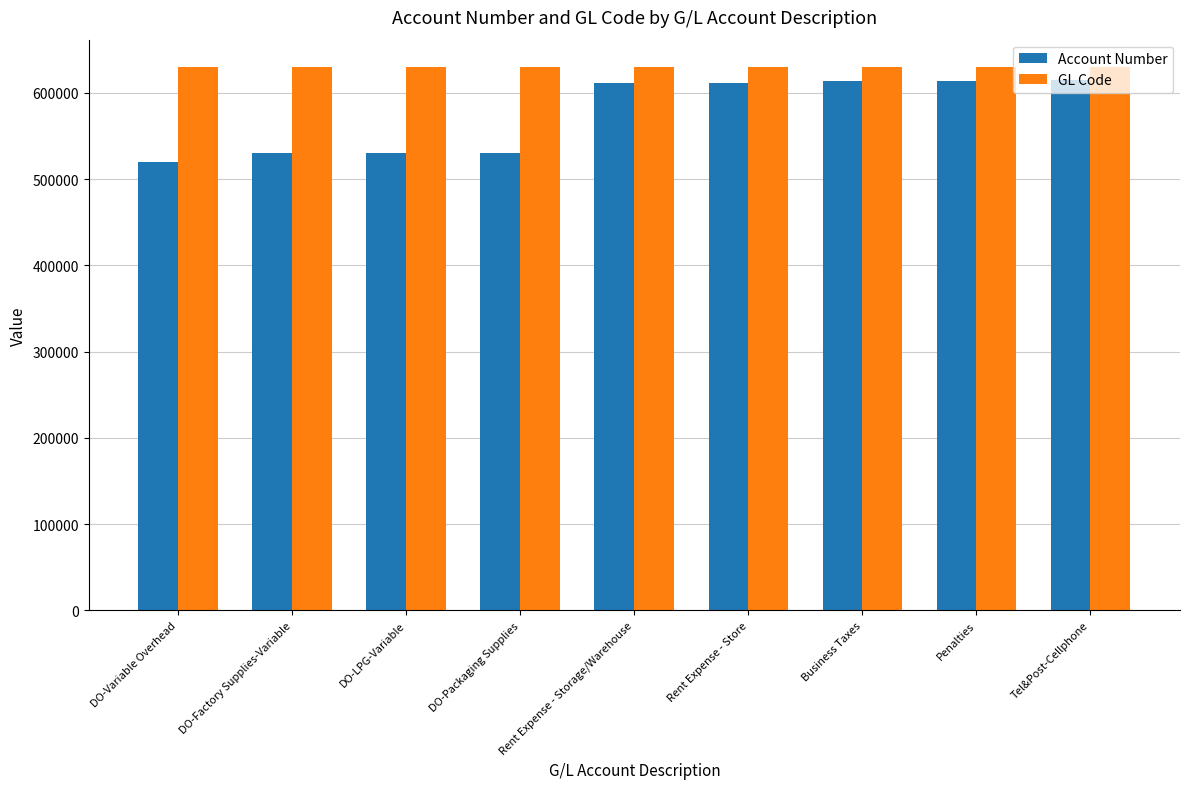

Count the number of categories in the chart.

9